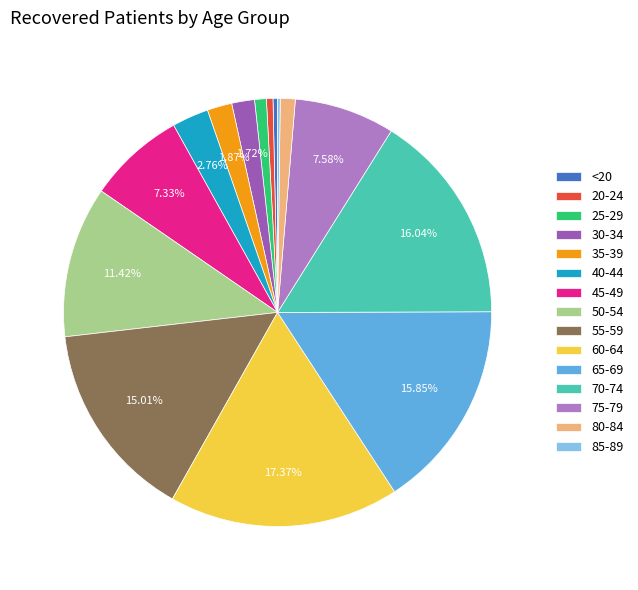

Which has a higher value, 25-29 or 60-64?

60-64